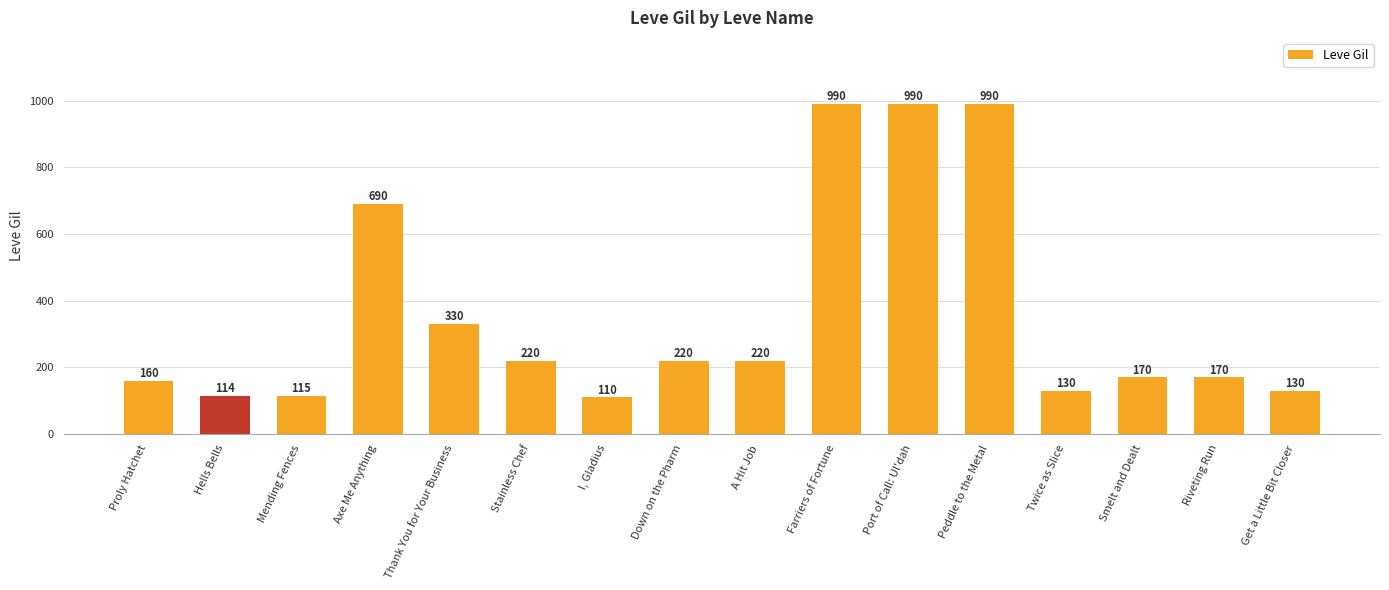

Reading right to left, list all the values displayed in this chart.

Get a Little Bit Closer=130	Riveting Run=170	Smelt and Dealt=170	Twice as Slice=130	Peddle to the Metal=990	Port of Call: Ul'dah=990	Farriers of Fortune=990	A Hit Job=220	Down on the Pharm=220	I, Gladius=110	Stainless Chef=220	Thank You for Your Business=330	Axe Me Anything=690	Mending Fences=115	Hells Bells=114	Proly Hatchet=160